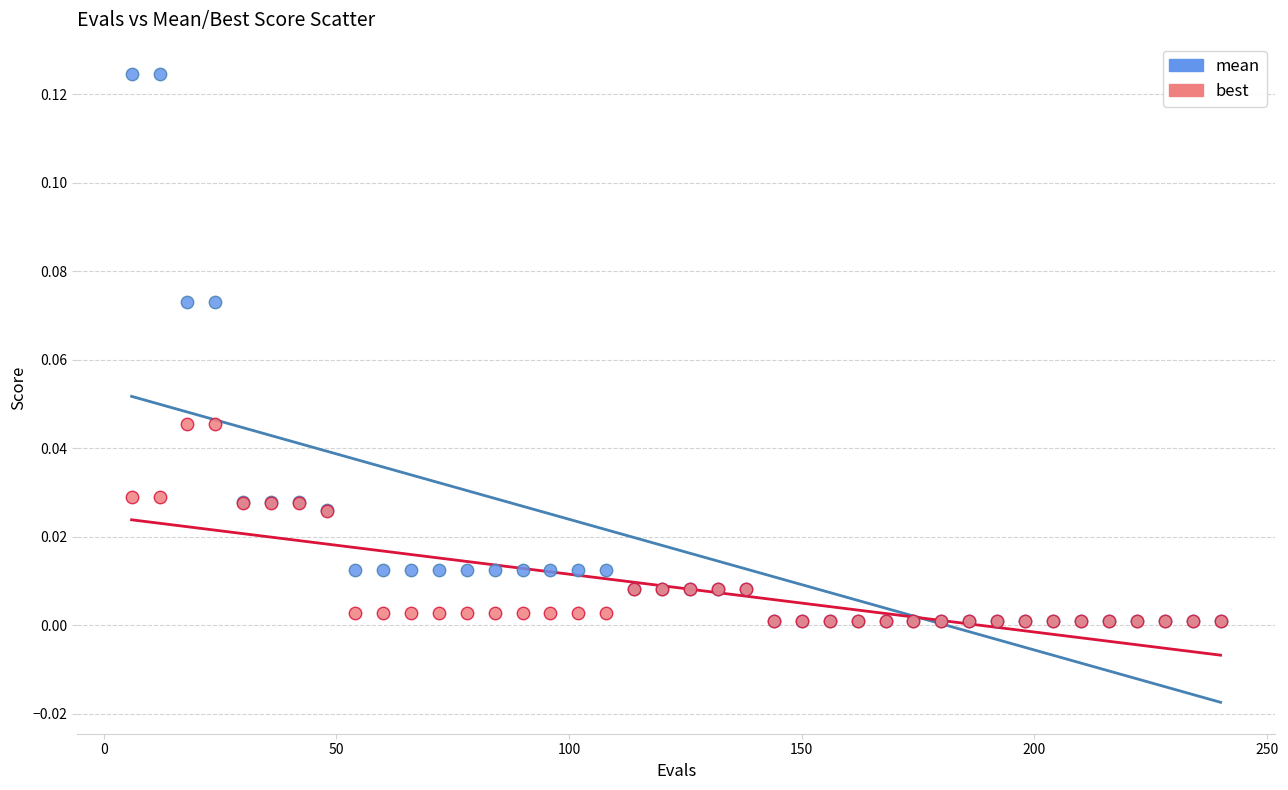

Which series has the largest Y range (max minus min)?

mean